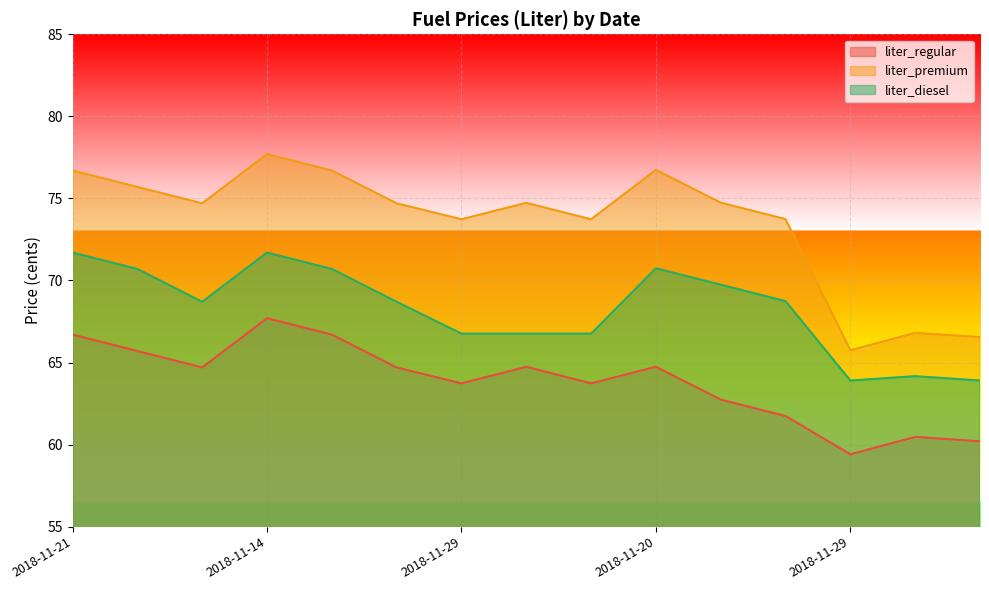

True or false: liter_premium and liter_diesel cross at least once.

False